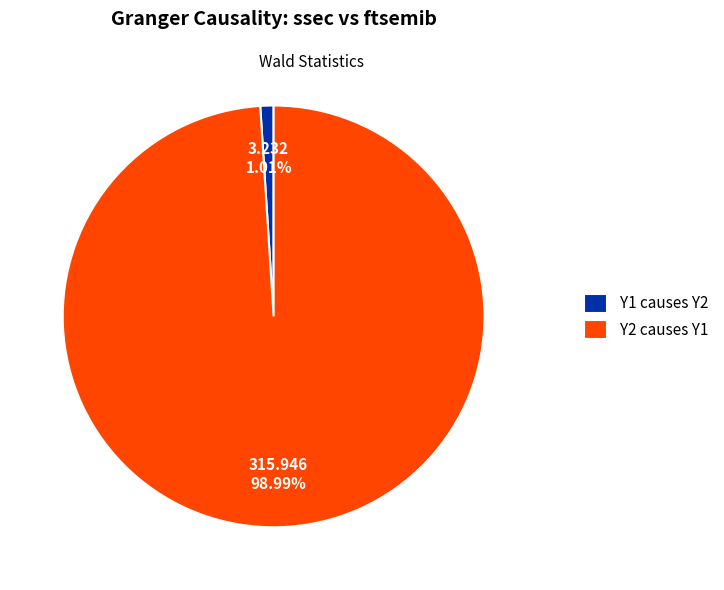

To the nearest percent, what is the average slice percentage?

50%